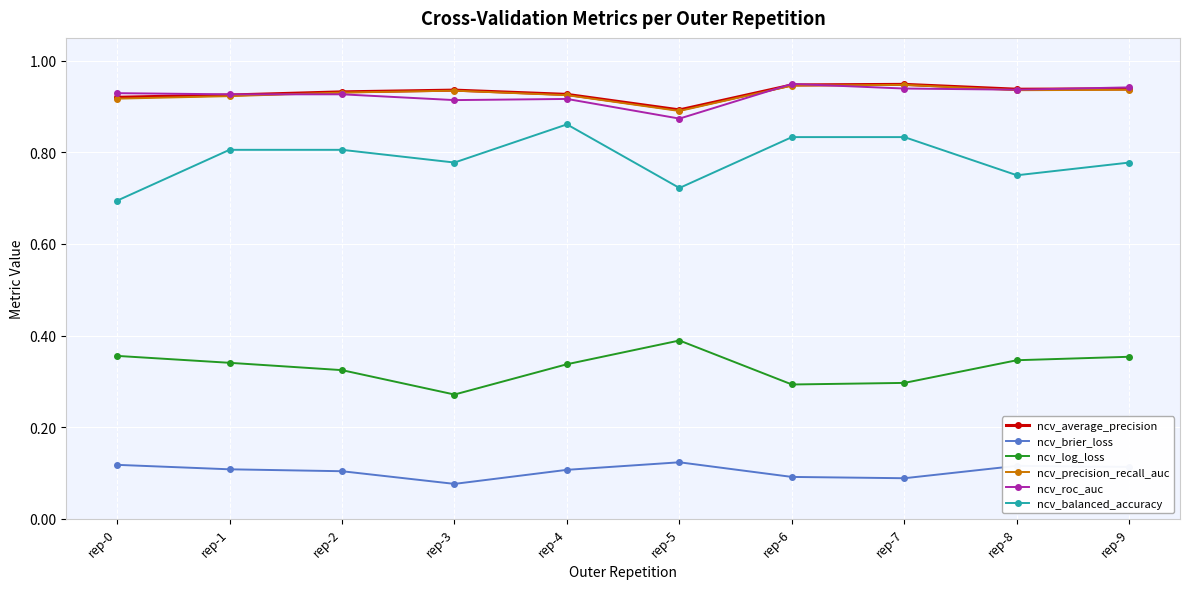

Does the chart display data point markers on the line(s)?

Yes